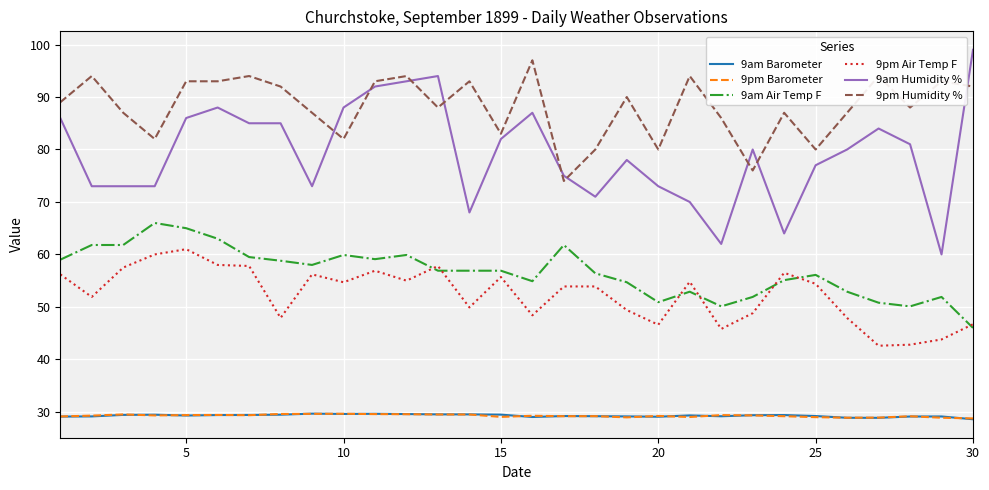

Which series has the largest total across all categories?

9pm Humidity %